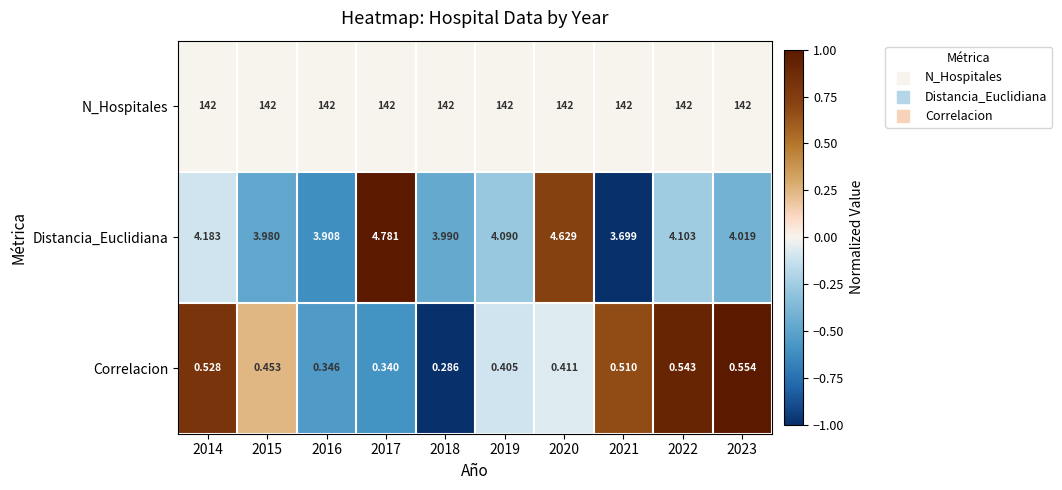

Between 2019 and 2021, which series saw the biggest shift?

Distancia_Euclidiana